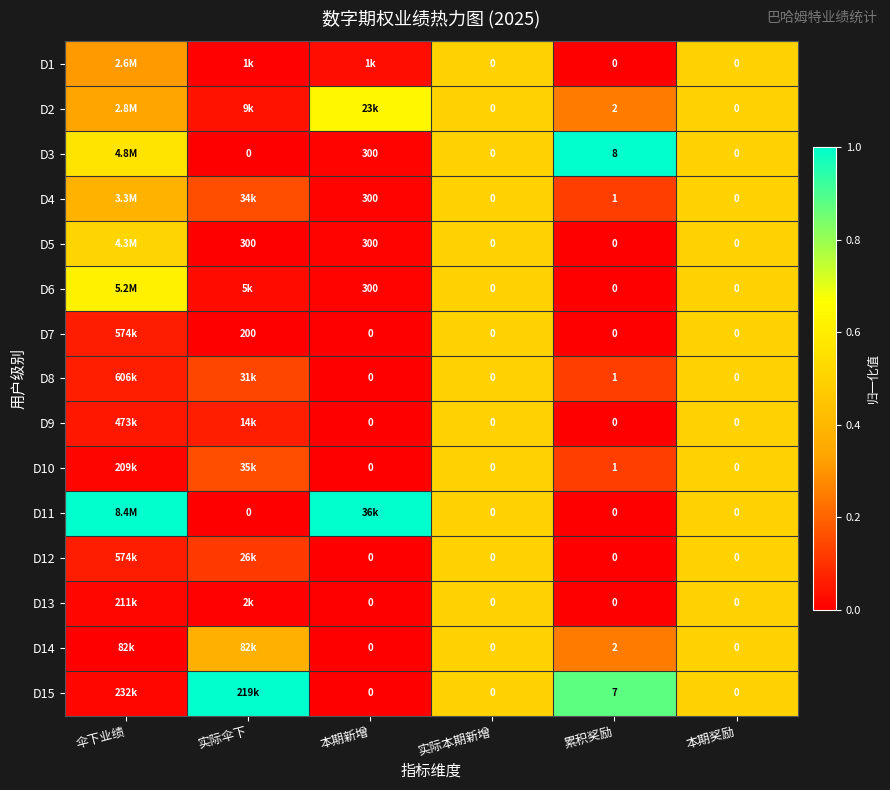

The D9 series shows 0.0 at 伞下业绩. True or false?

False